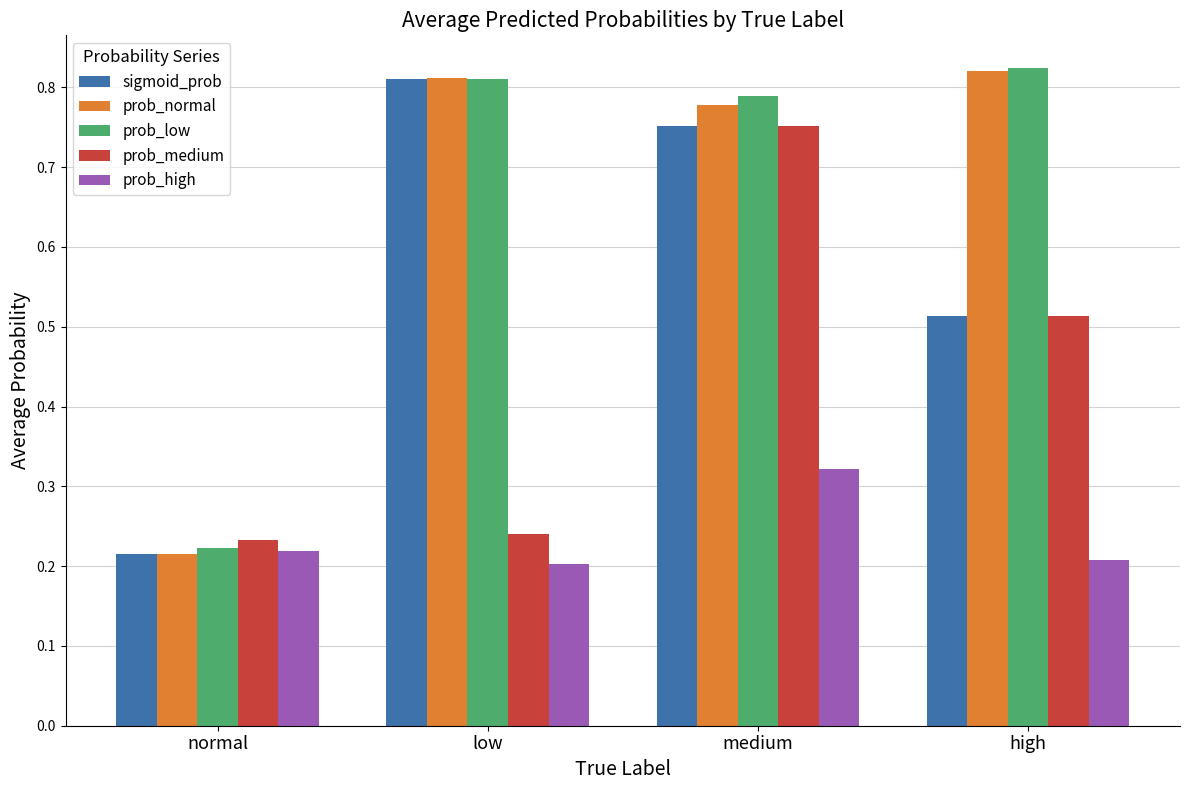

List the labels in order of prob_normal value, largest first.

high, low, medium, normal